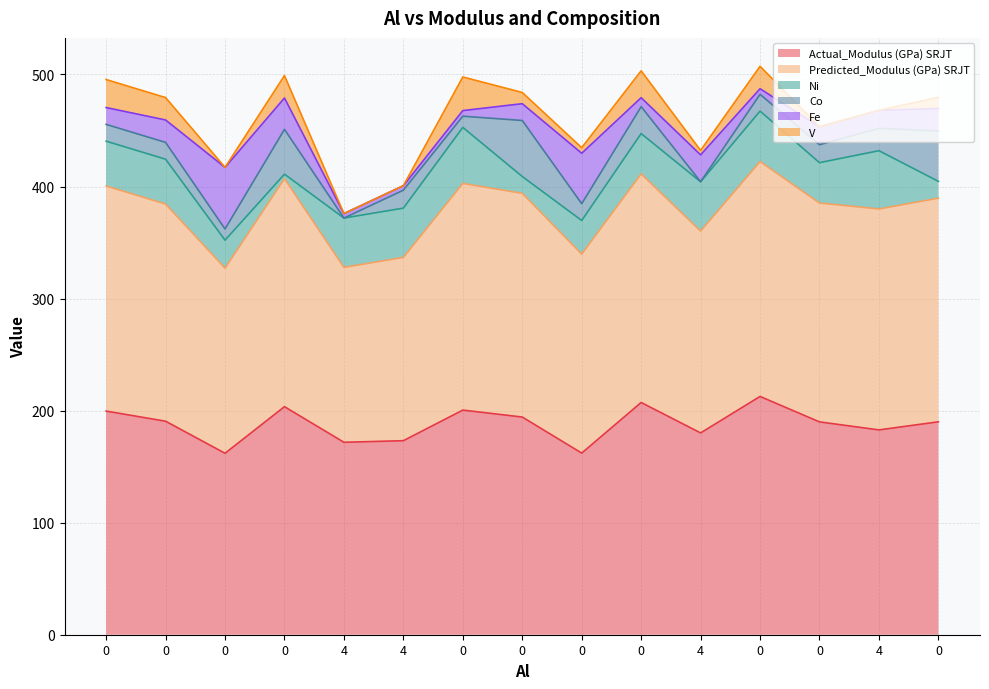

True or false: Predicted_Modulus (GPa) SRJT has a value of 354.2 at 0.

False